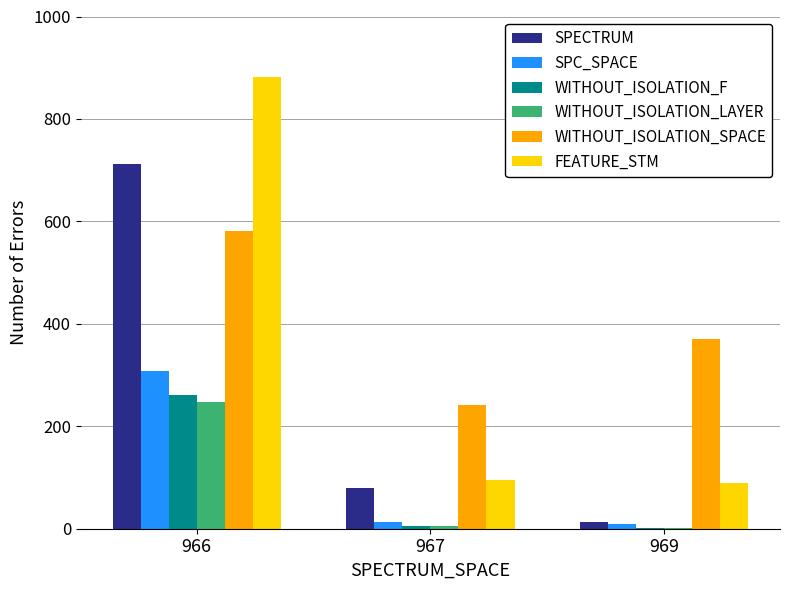

The FEATURE_STM series shows 90 at 969. True or false?

True